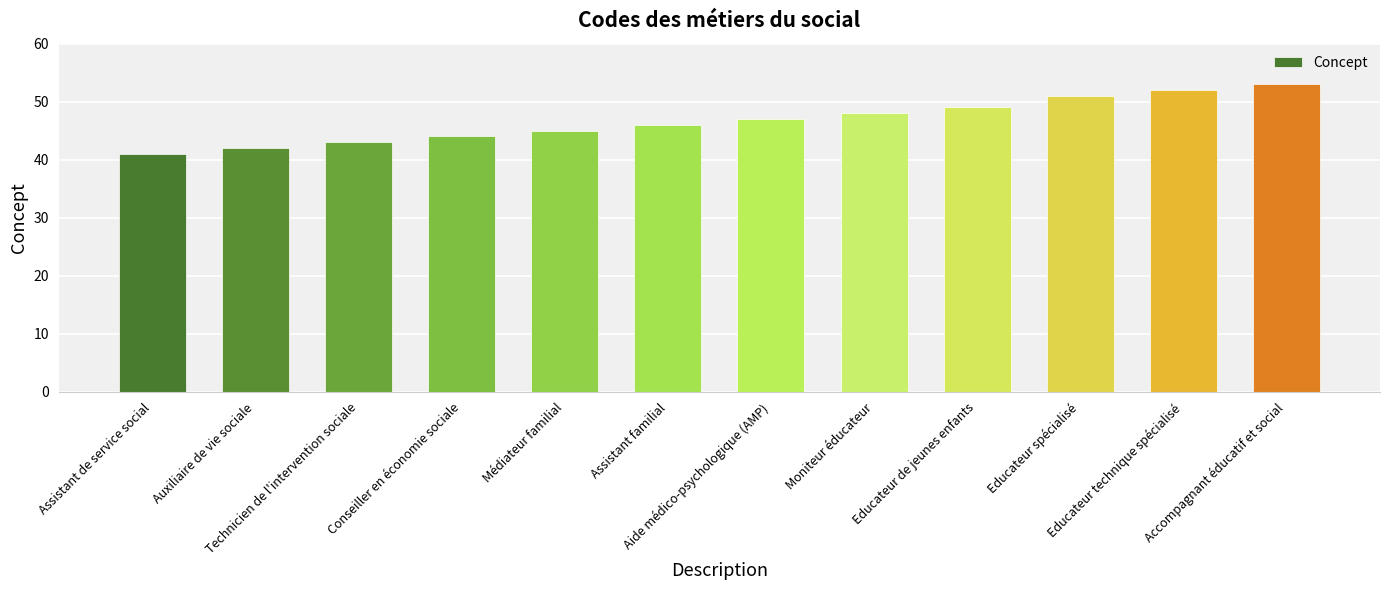

Count the number of categories in the chart.

12